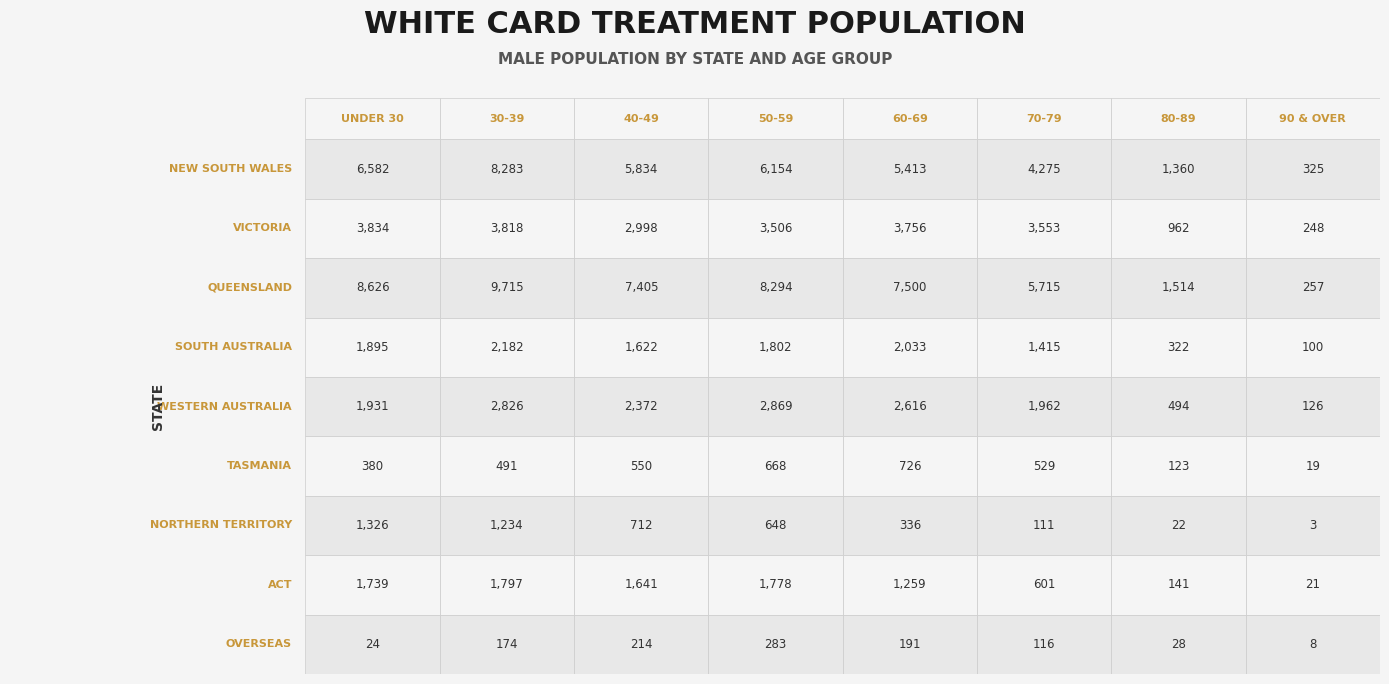

What is the sum of all OVERSEAS values?

1038